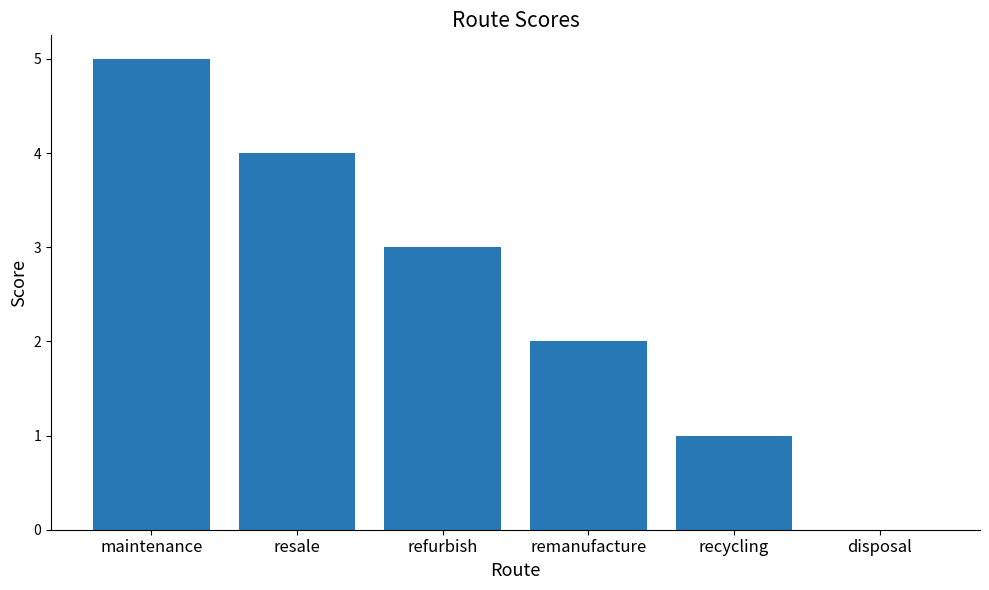

What is the sum of the values at maintenance and remanufacture?

7